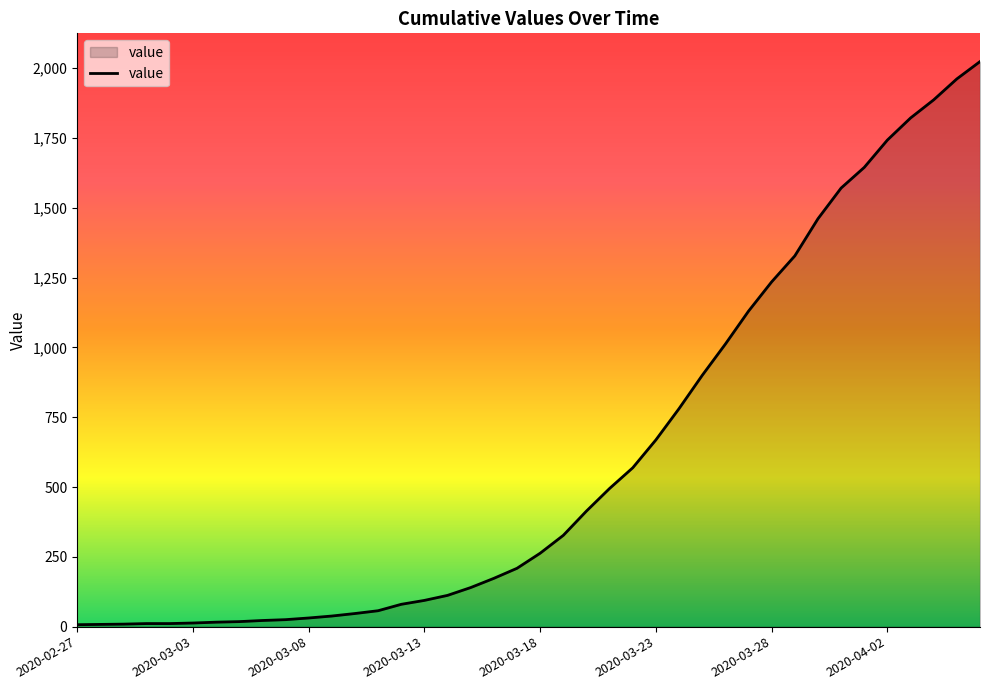

What is the greatest value displayed?

2024